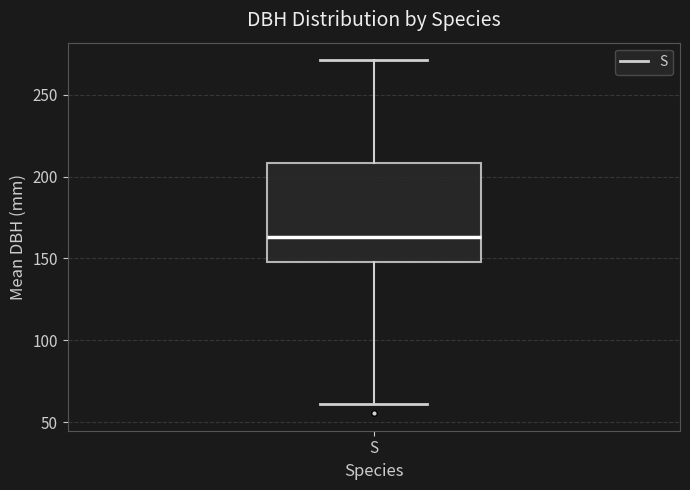

Where is the upper edge of the box for S on the y-axis? The values are not printed on the chart, so give them approximately, as read against the axis.

210